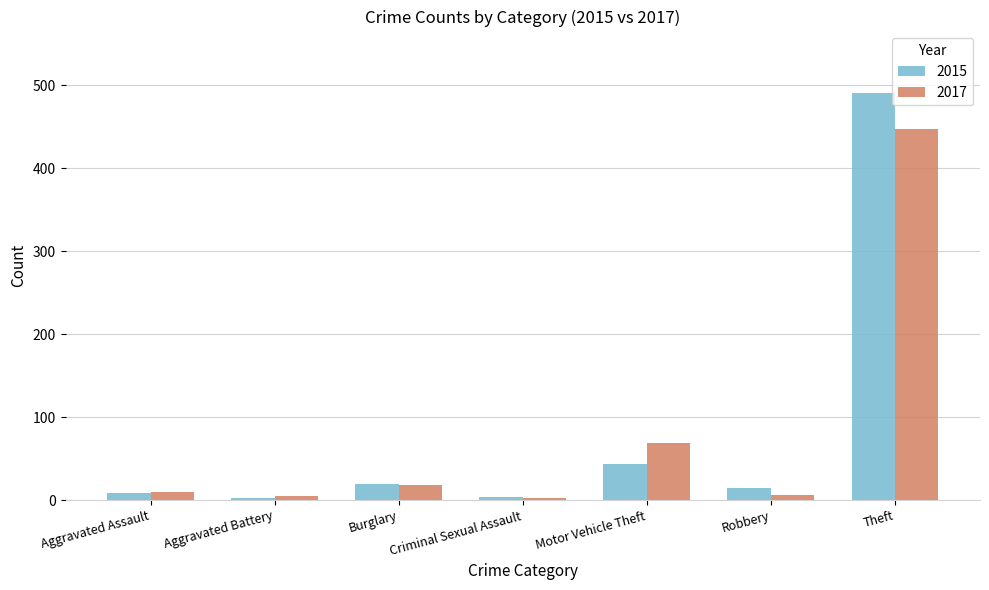

At Theft, list the series in order from smallest to largest.

2017, 2015